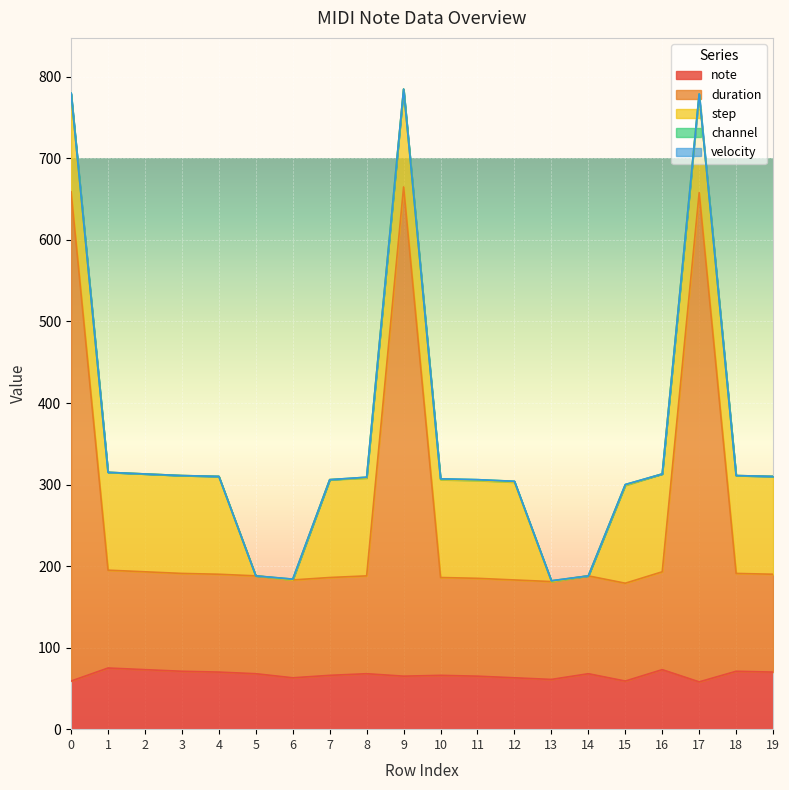

Which series has the widest spread of values?

duration